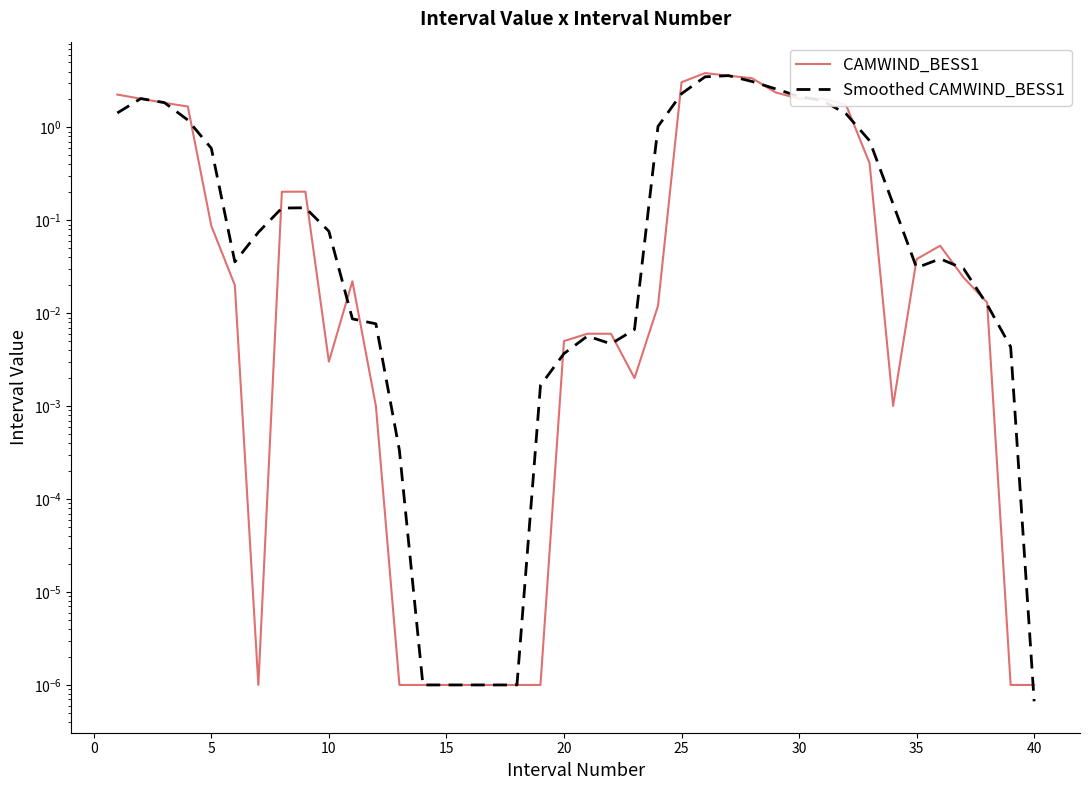

Is this an area chart (filled region under the line)?

No